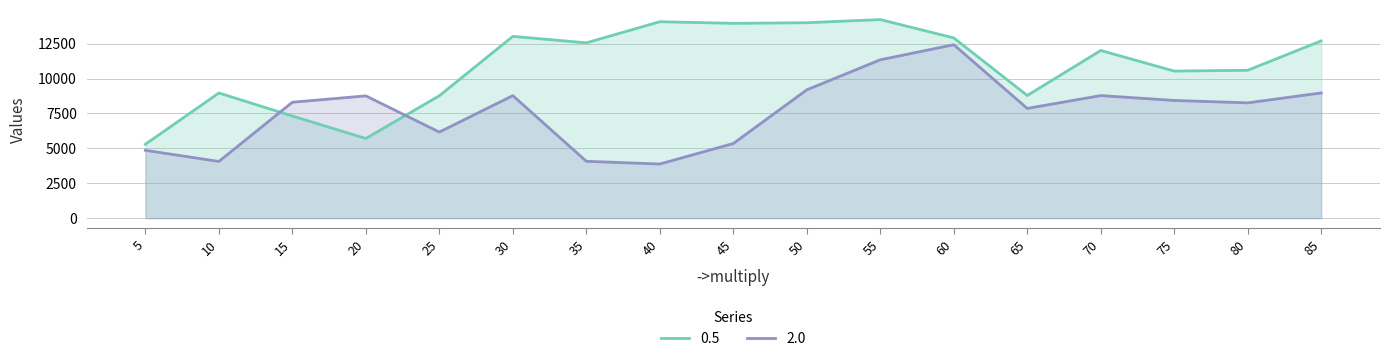

Reading left to right, what are all the values shown in this chart?

0.5: 5292	8964	7315	5707	8765	13018	12554	14067	13951	13994	14219	12907	8785	12007	10532	10590	12695
2.0: 4858	4062	8301	8757	6165	8774	4073	3877	5346	9188	11341	12419	7860	8778	8429	8257	8968